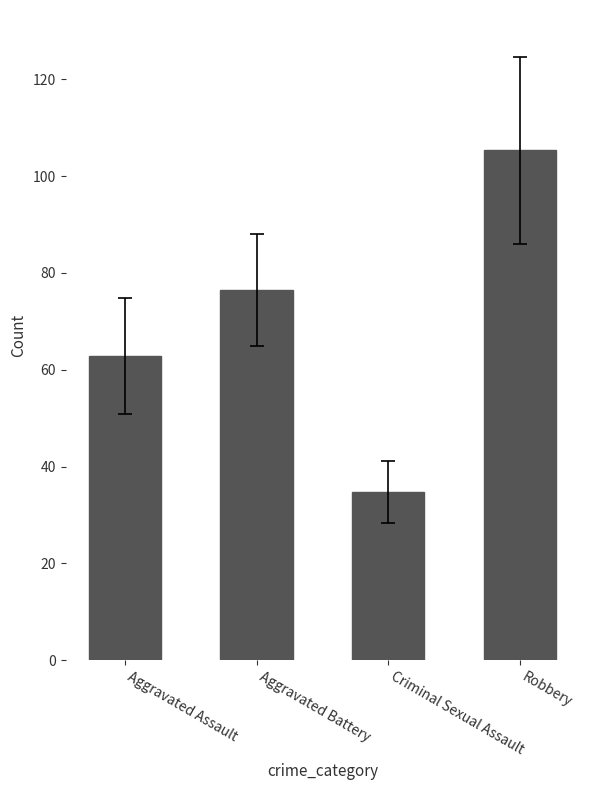

Which category has the highest value across all series?

Robbery